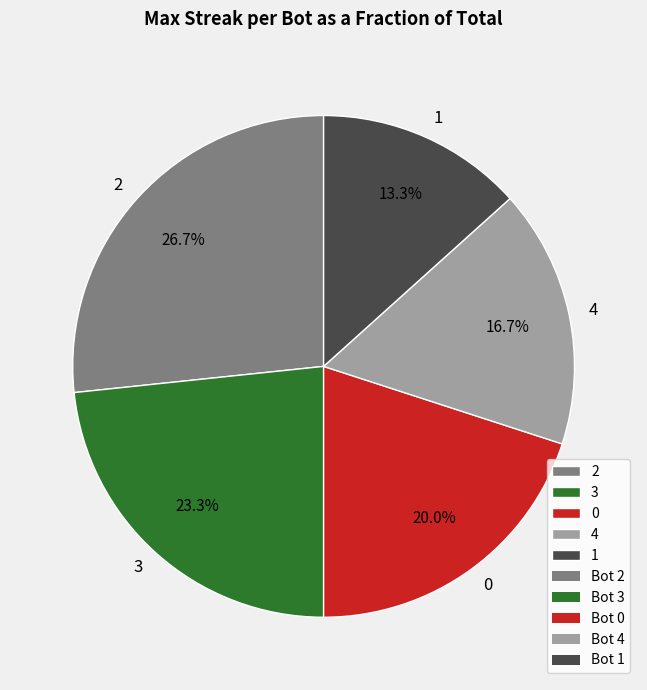

To the nearest percent, what is the difference between the 0 and 3 slice percentages?

3%